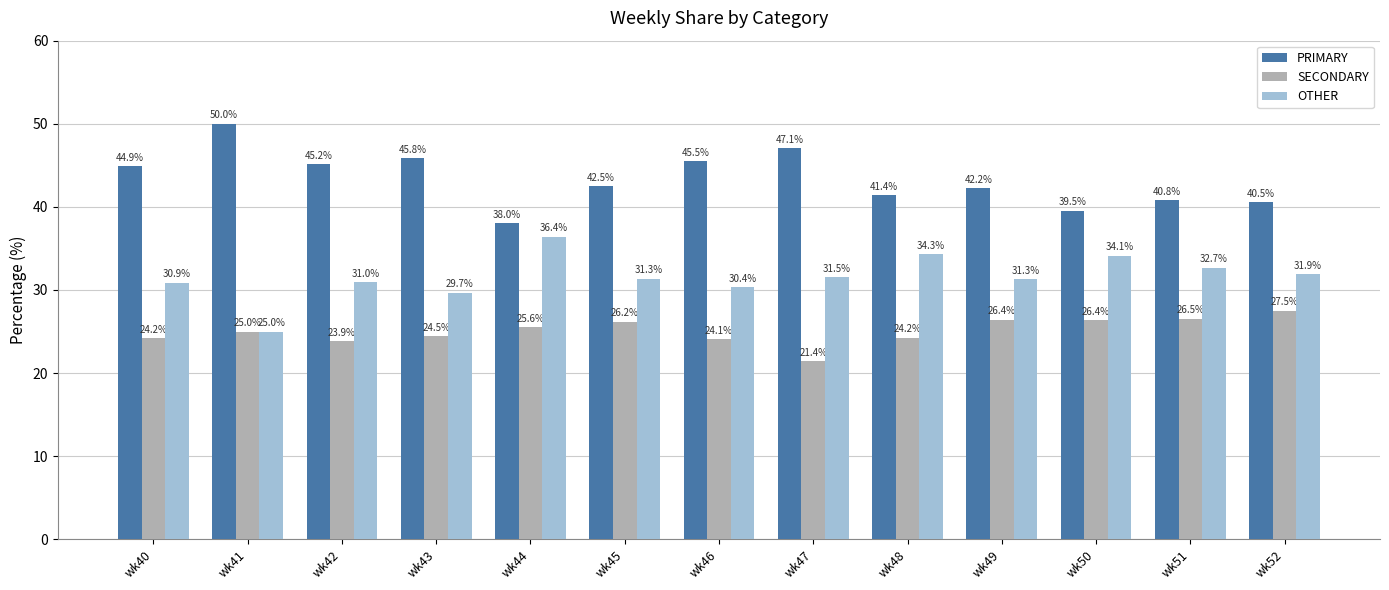

What is the average value of the PRIMARY series?

43.4